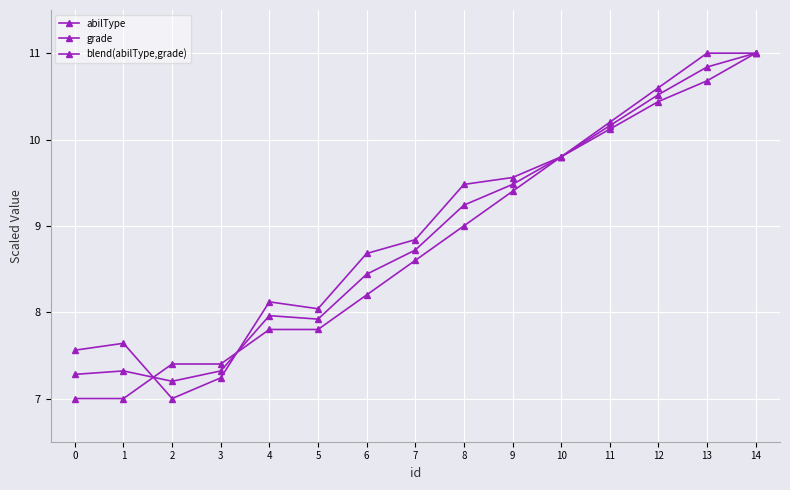

Count the number of data series in this chart.

3